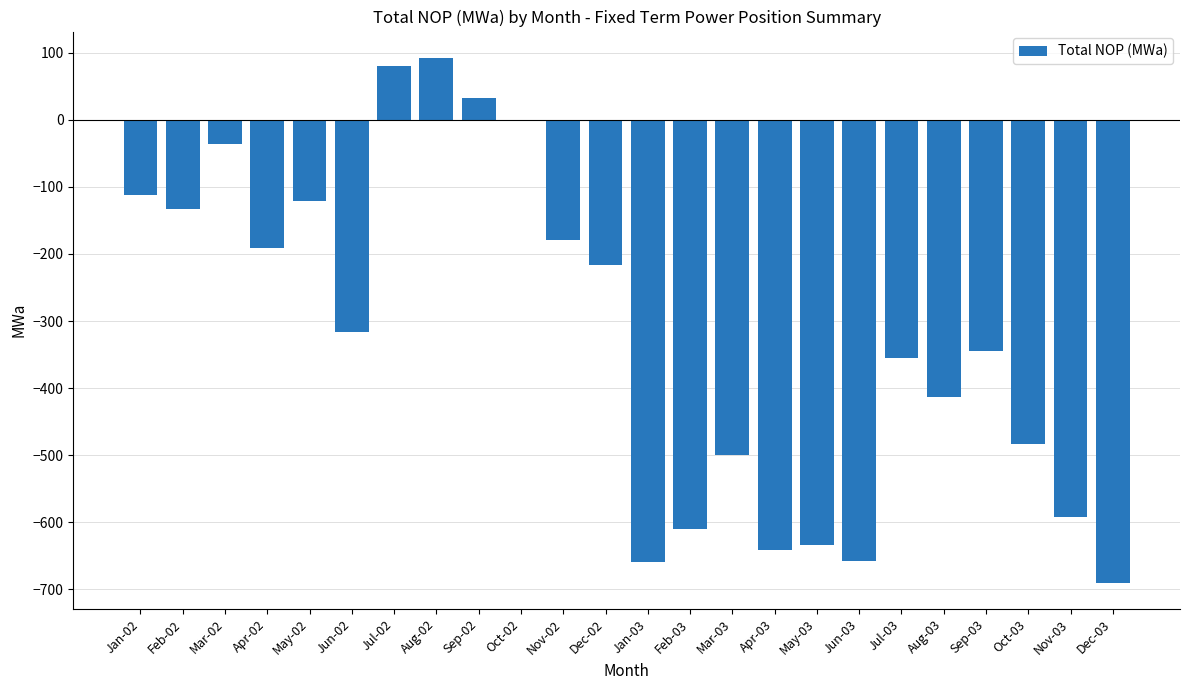

Between Jun-02 and Jun-03, which is larger?

Jun-02